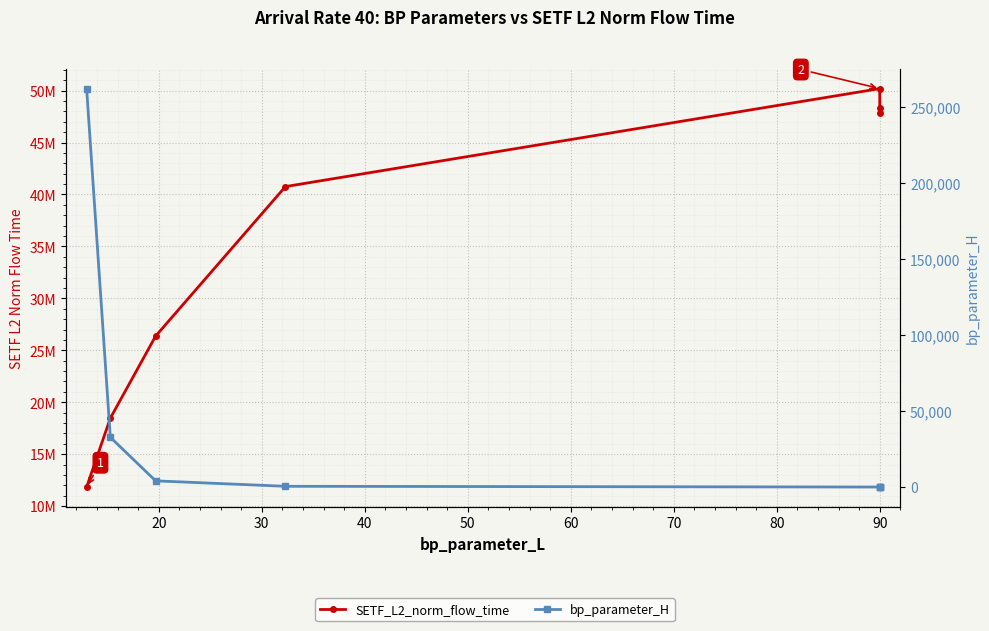

Which series changed the most between 60 and 70?

SETF_L2_norm_flow_time